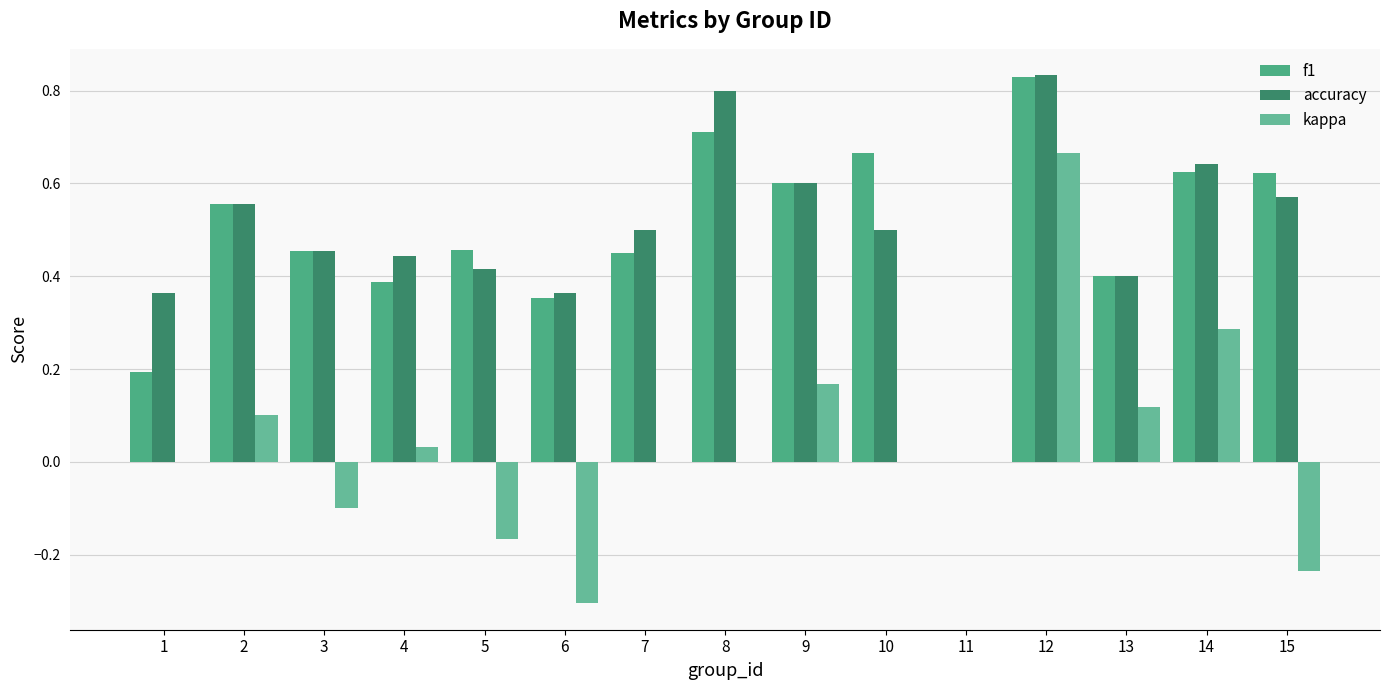

Count the number of categories in the chart.

15